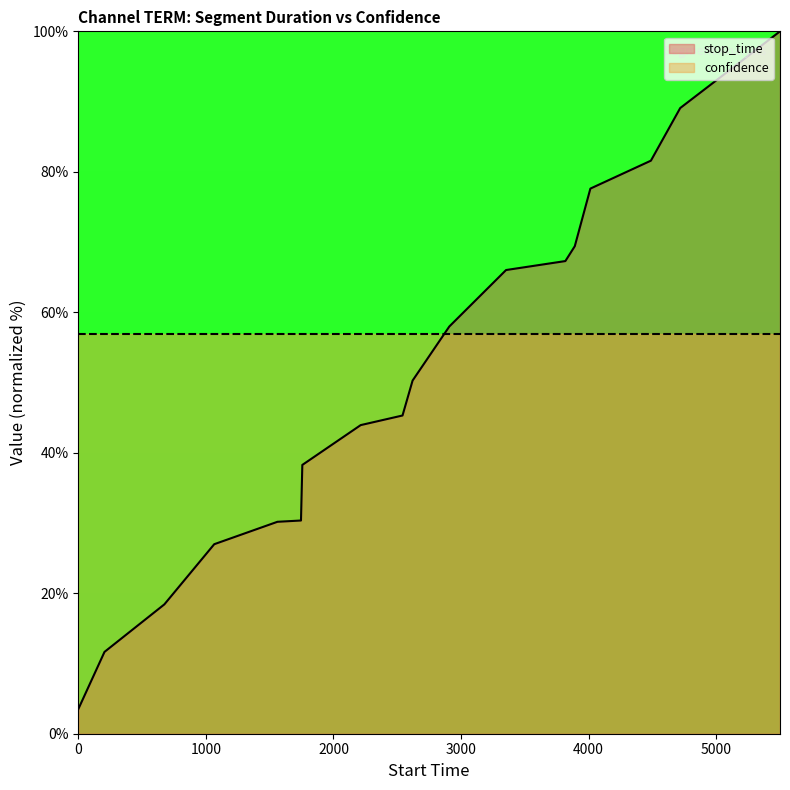

What is the difference between the maximum and minimum values in the stop_time series?

96.5